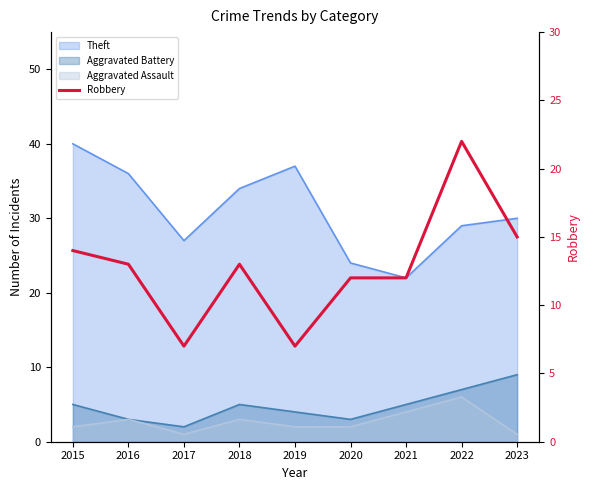

True or false: the data shows 7 at 2019.

True